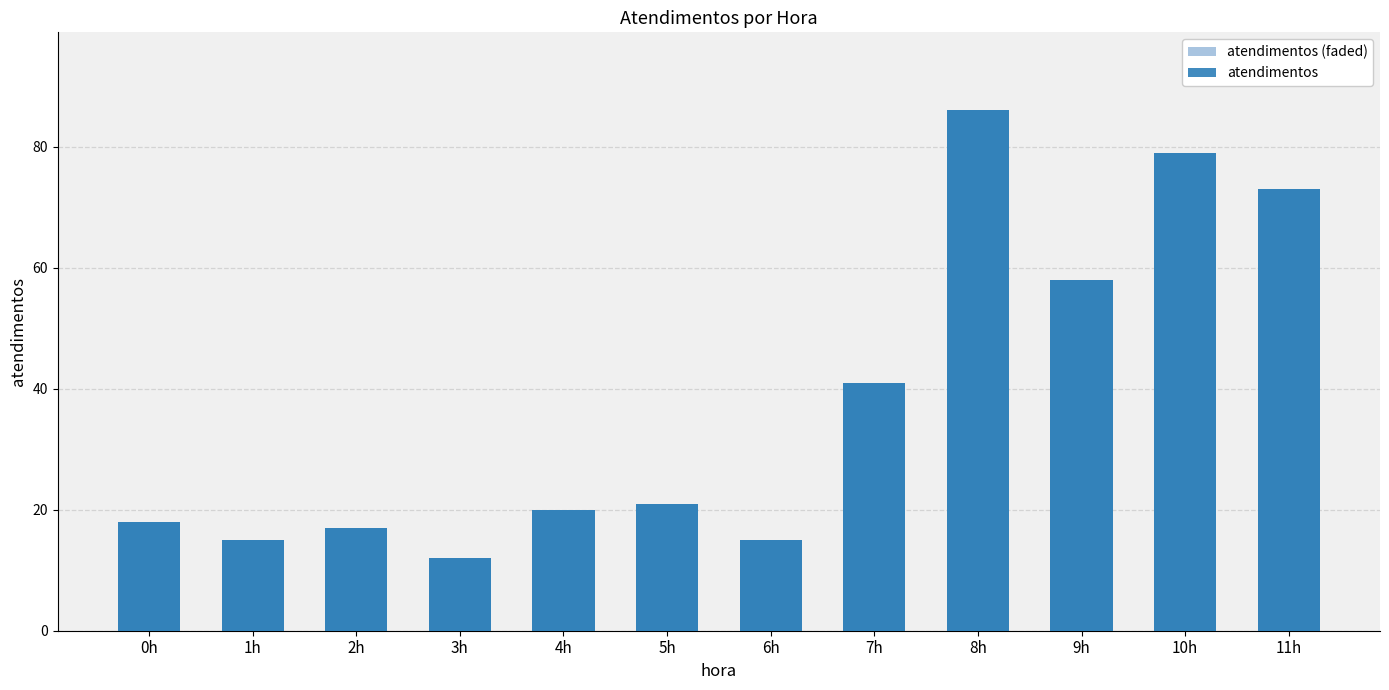

At which category is the sum across all series the highest?

8h